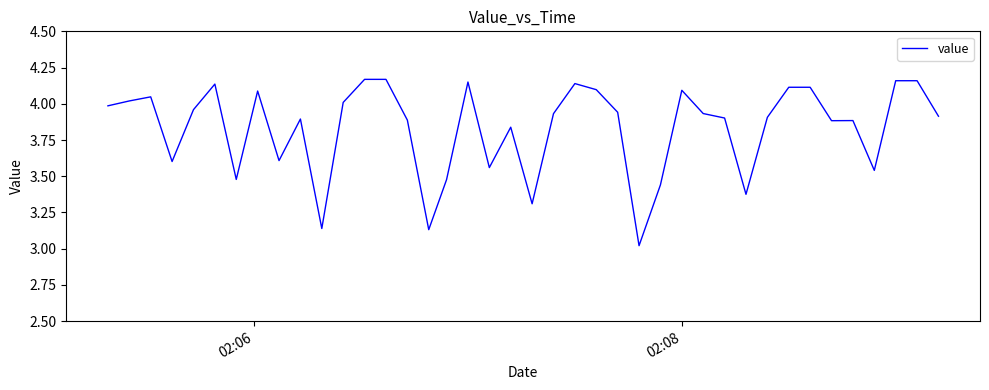

Is this an area chart (filled region under the line)?

No